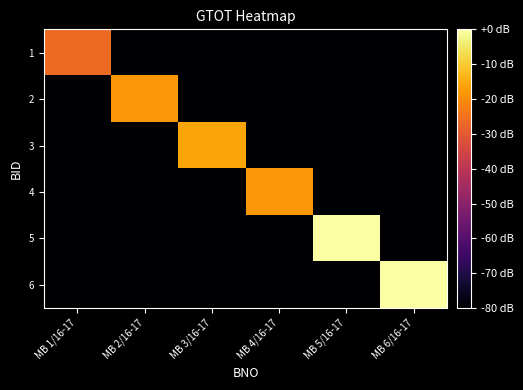

What is the total value across all series at MB 3/16-17?

-948.1